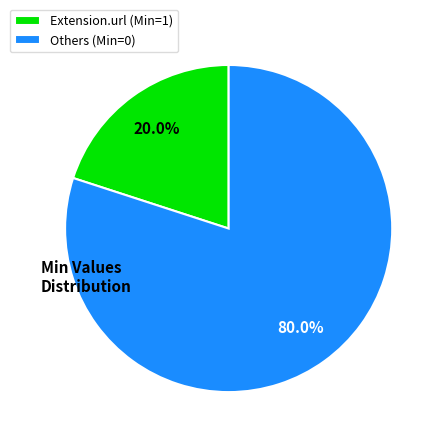

What is the largest slice in the pie chart?

Others (Min=0)